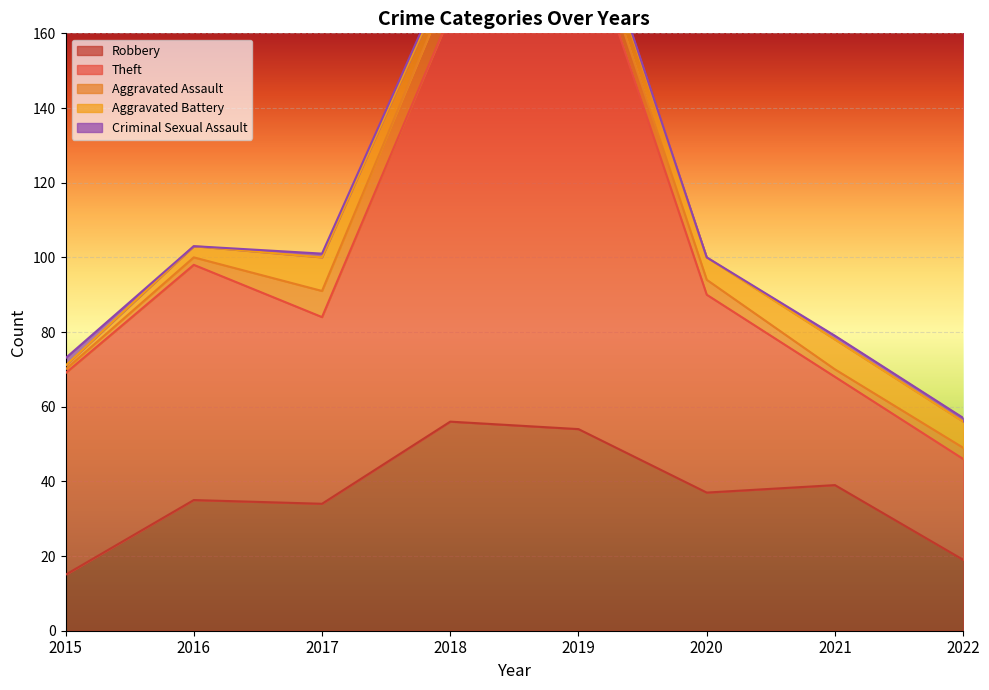

Is the value of Aggravated Assault at 2018 greater than the value of Theft at 2020?

No